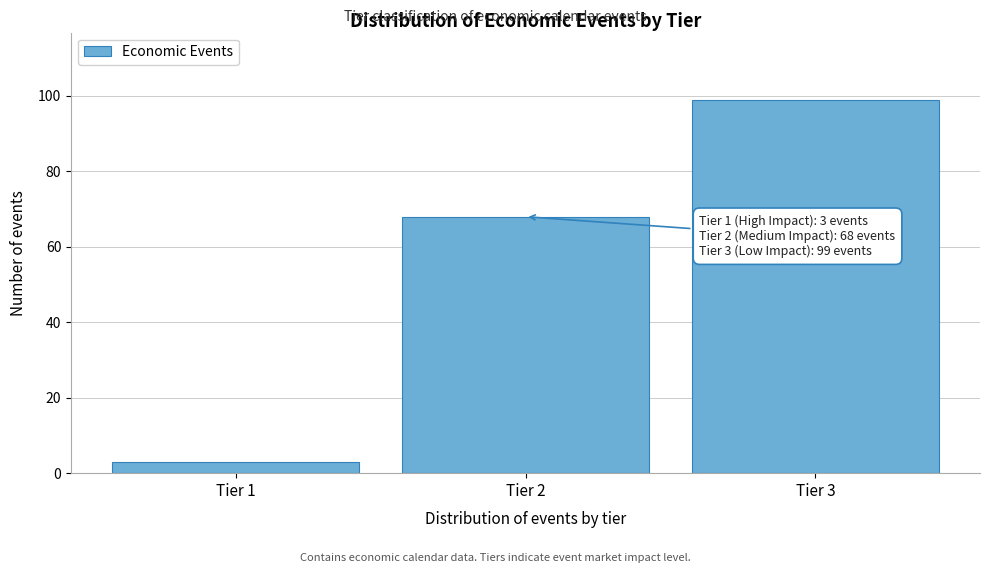

Reading left to right, transcribe all the data shown in this chart.

Tier 1=3	Tier 2=68	Tier 3=99